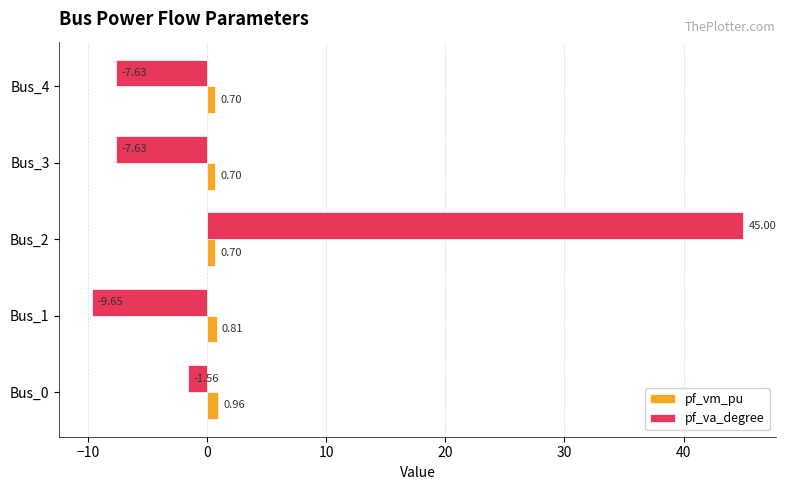

List the series in order of their overall mean, highest first.

pf_va_degree, pf_vm_pu